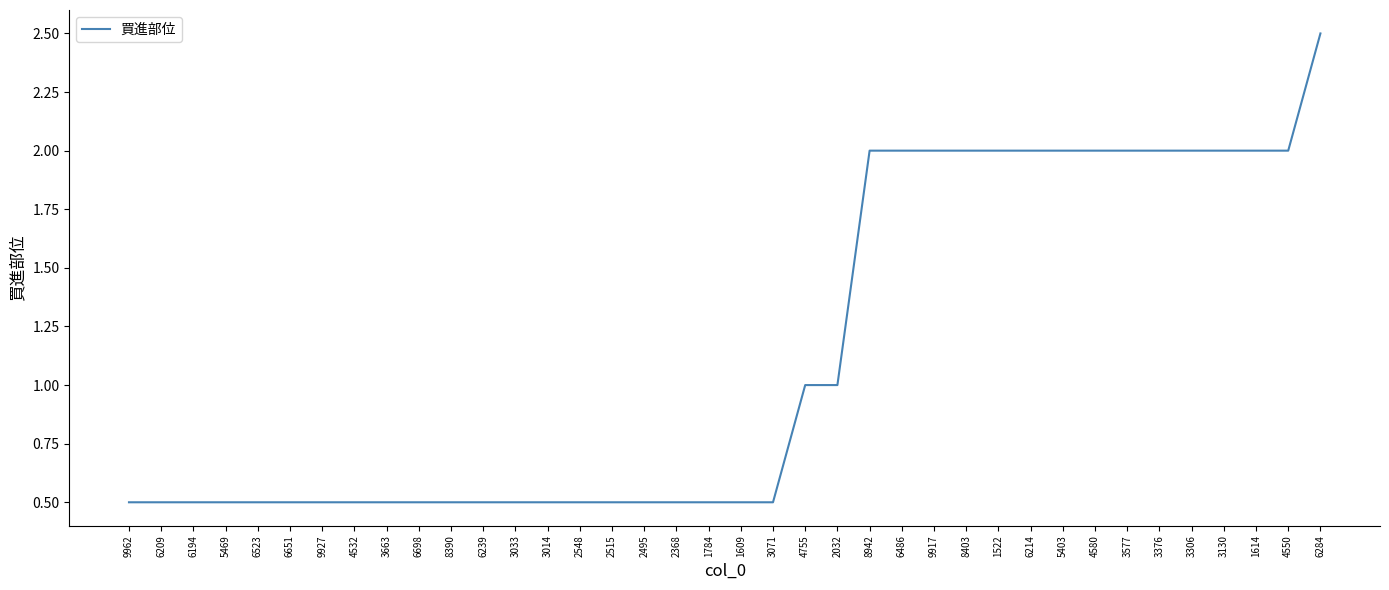

Reading left to right, what are all the values shown in this chart?

9962=0.5	6209=0.5	6194=0.5	5469=0.5	6523=0.5	6651=0.5	9927=0.5	4532=0.5	3663=0.5	6698=0.5	8390=0.5	6239=0.5	3033=0.5	3014=0.5	2548=0.5	2515=0.5	2495=0.5	2368=0.5	1784=0.5	1609=0.5	3071=0.5	4755=1.0	2032=1.0	8942=2.0	6486=2.0	9917=2.0	8403=2.0	1522=2.0	6214=2.0	5403=2.0	4580=2.0	3577=2.0	3376=2.0	3306=2.0	3130=2.0	1614=2.0	4550=2.0	6284=2.5